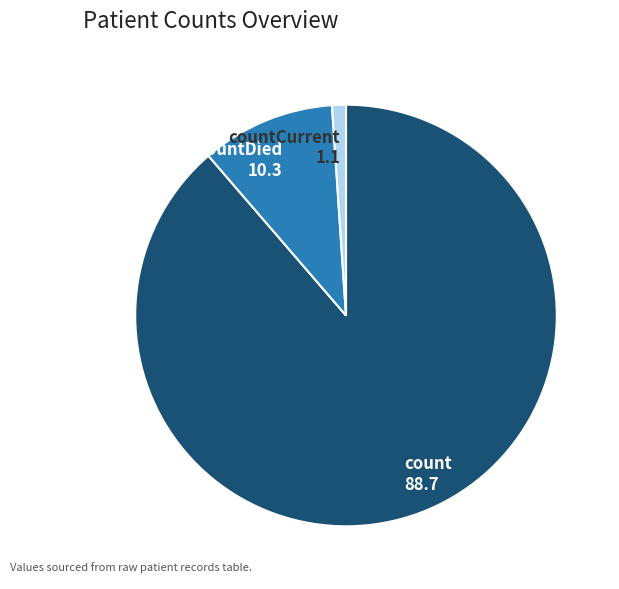

Rank the categories by value from highest to lowest.

count, countDied, countCurrent